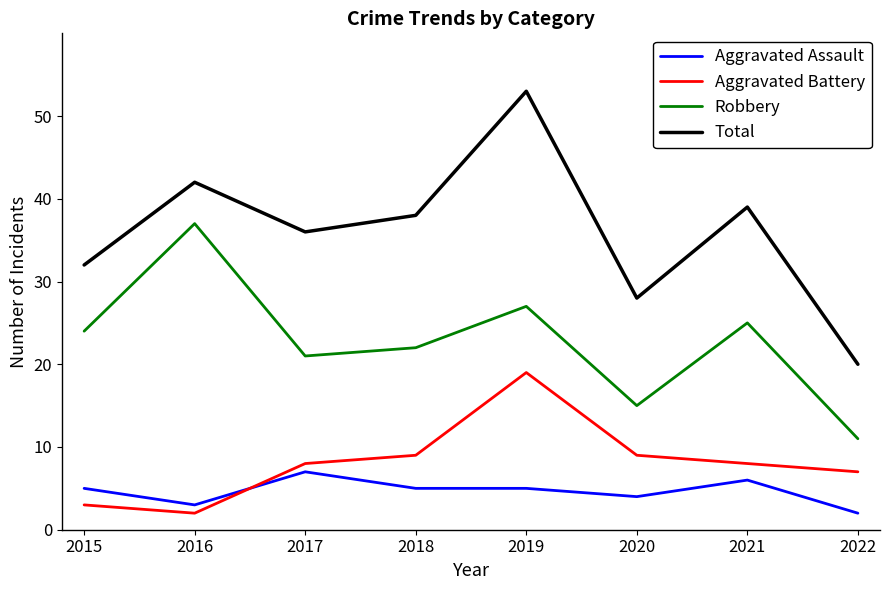

Which label corresponds to the largest value in the chart?

2019